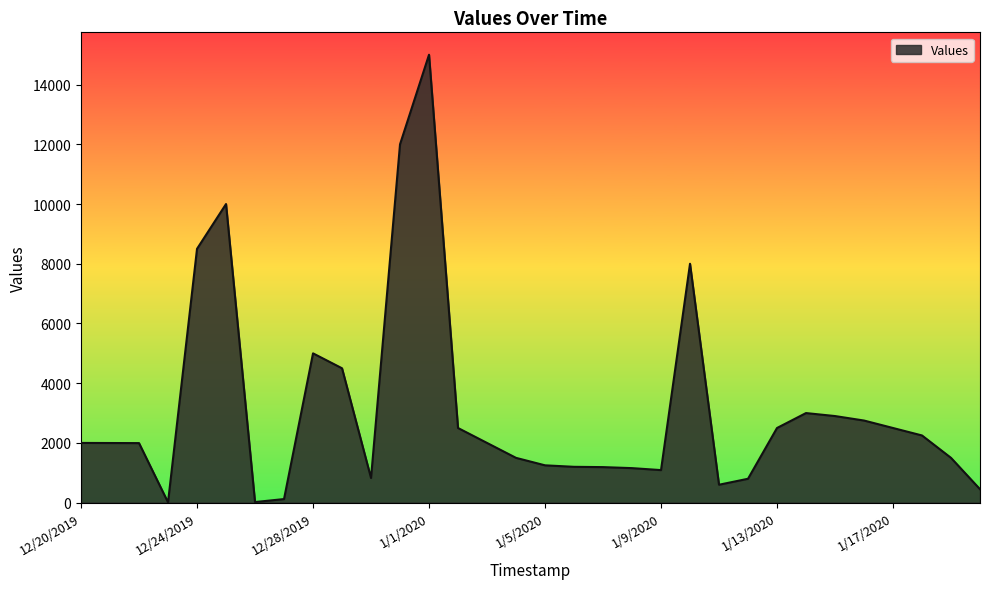

What is the average value?

3159